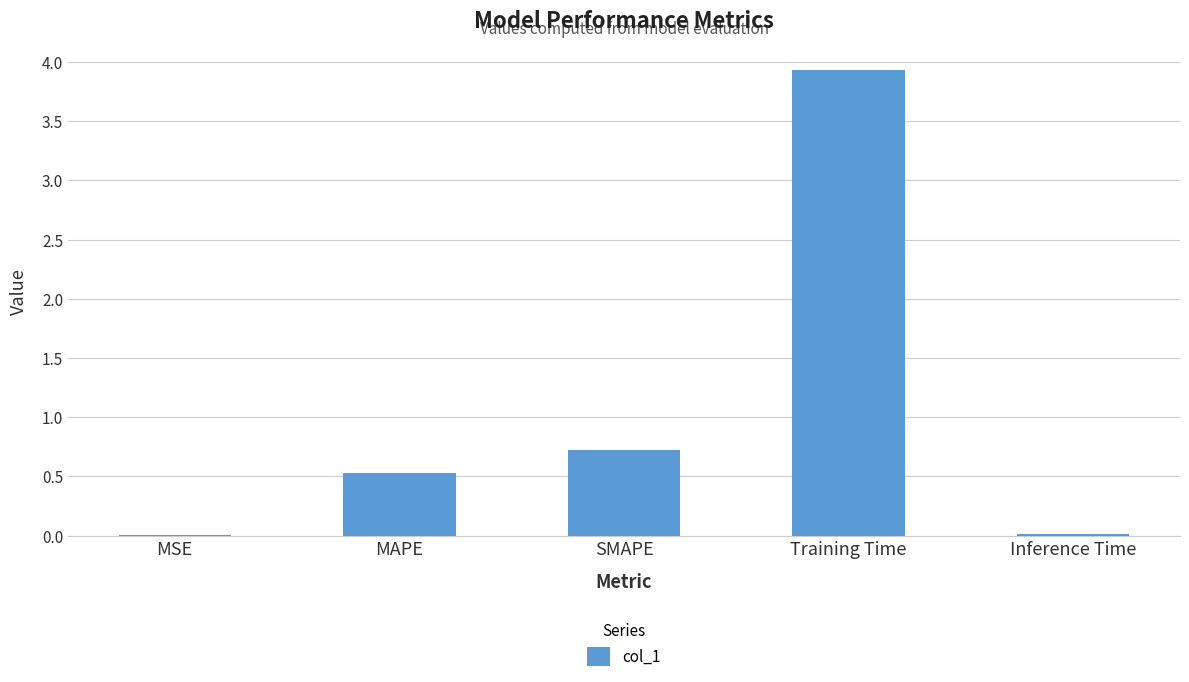

Which category has the highest value across all series?

Training Time